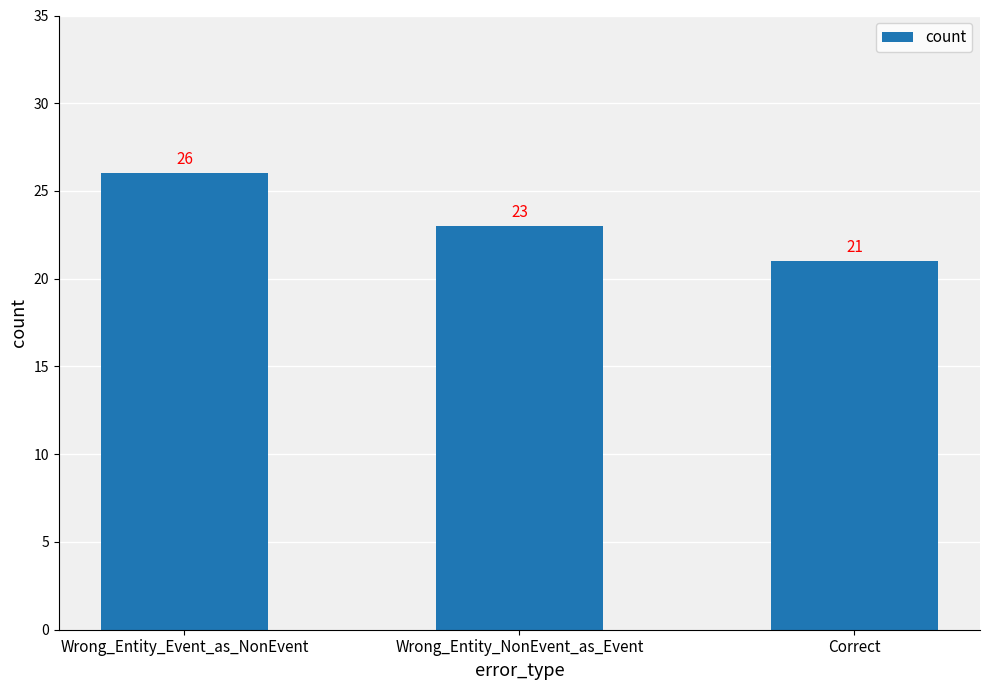

Which has a higher value, Wrong_Entity_Event_as_NonEvent or Correct?

Wrong_Entity_Event_as_NonEvent